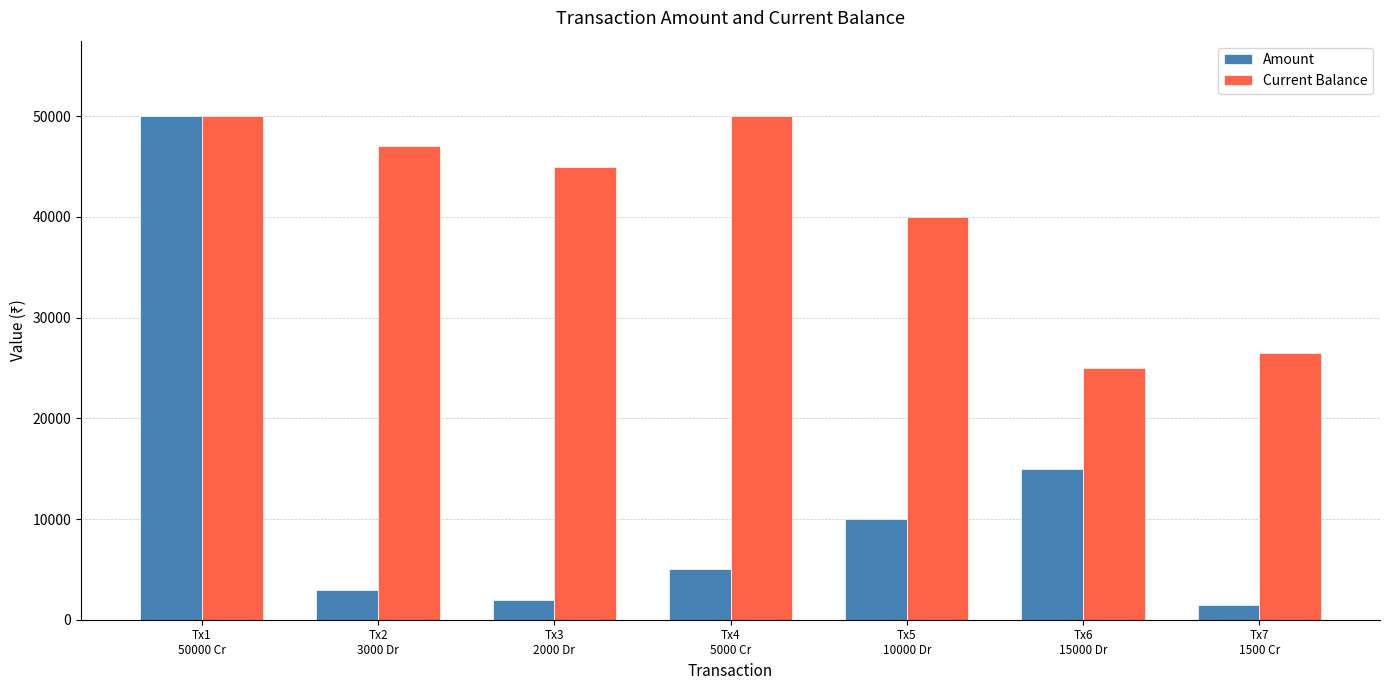

What is the total value across all series at Tx6
15000 Dr?

40000